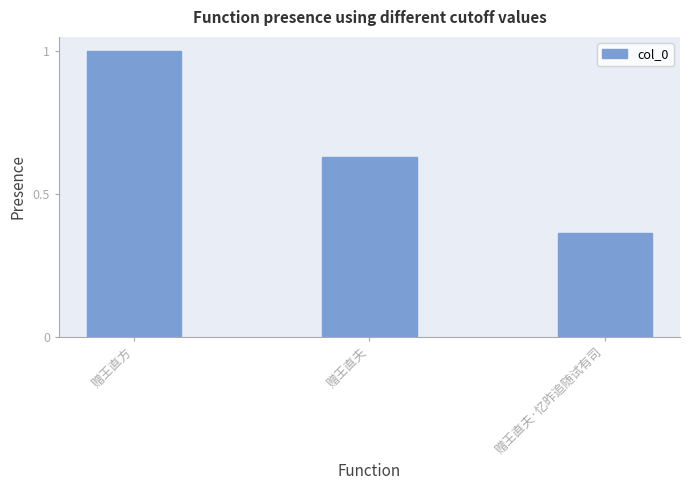

Between 赠王直方 and 赠王直夫·忆昨追随试有司, which is larger?

赠王直方